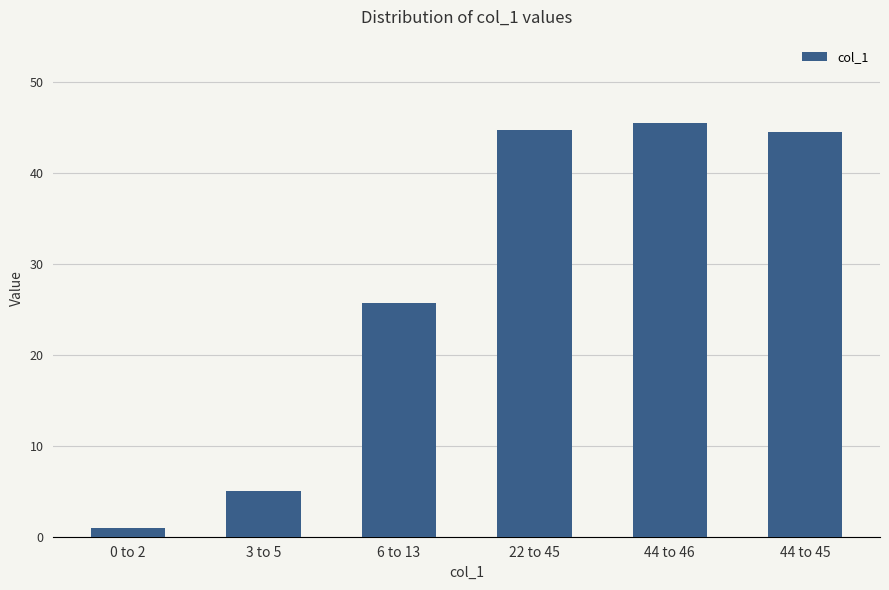

At which label is the value closest to 23?

6 to 13